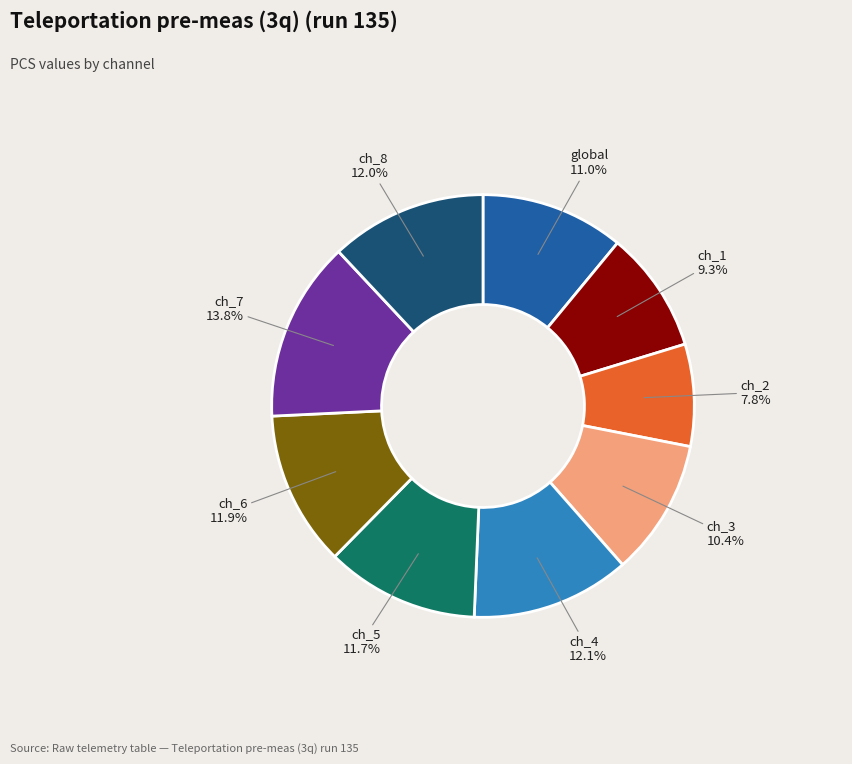

Does any single category account for the majority?

No